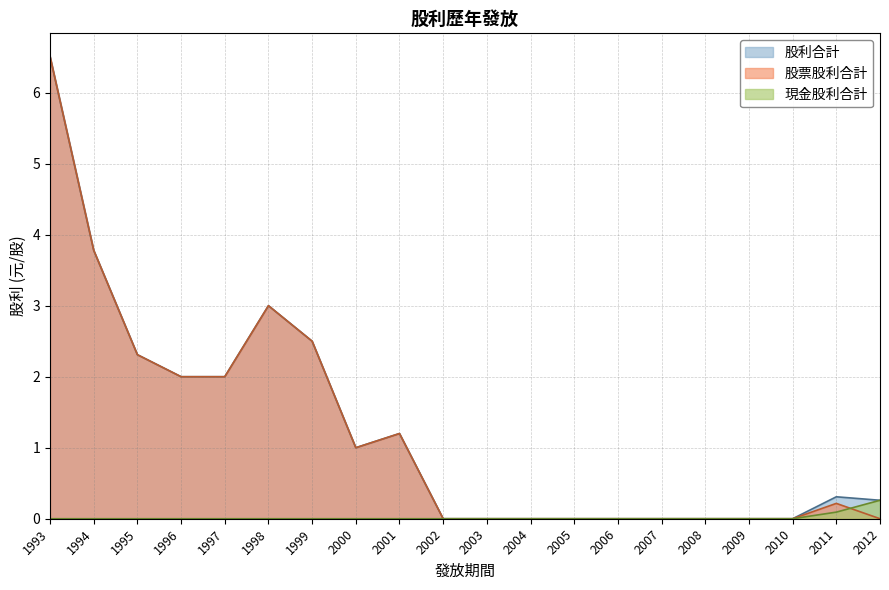

What is the difference between the highest and lowest values at 2001?

1.2